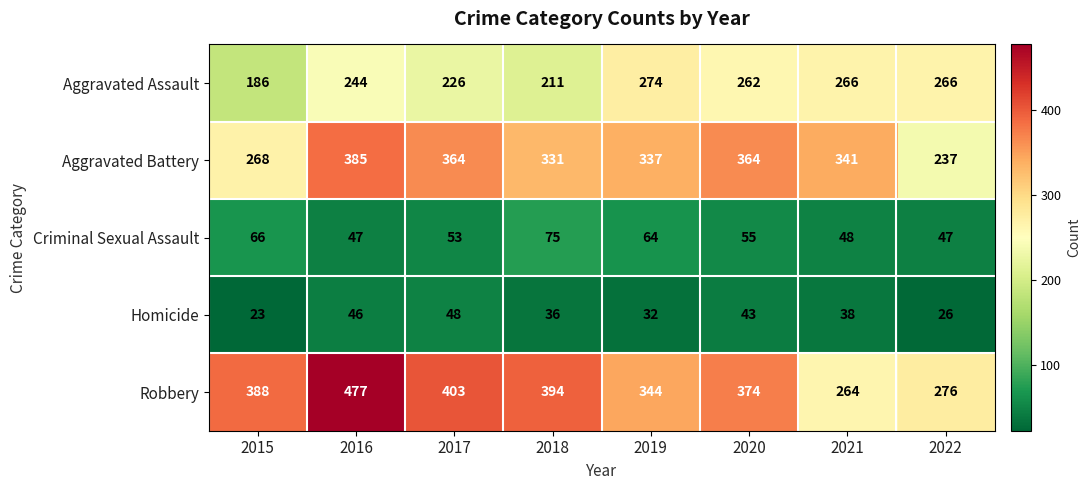

What is the sum of the Homicide values at 2018 and 2017?

84